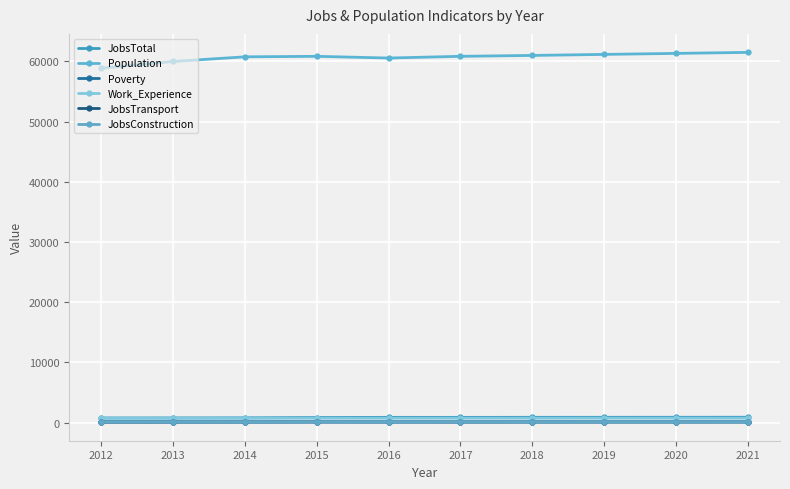

How many distinct data groups are displayed?

6